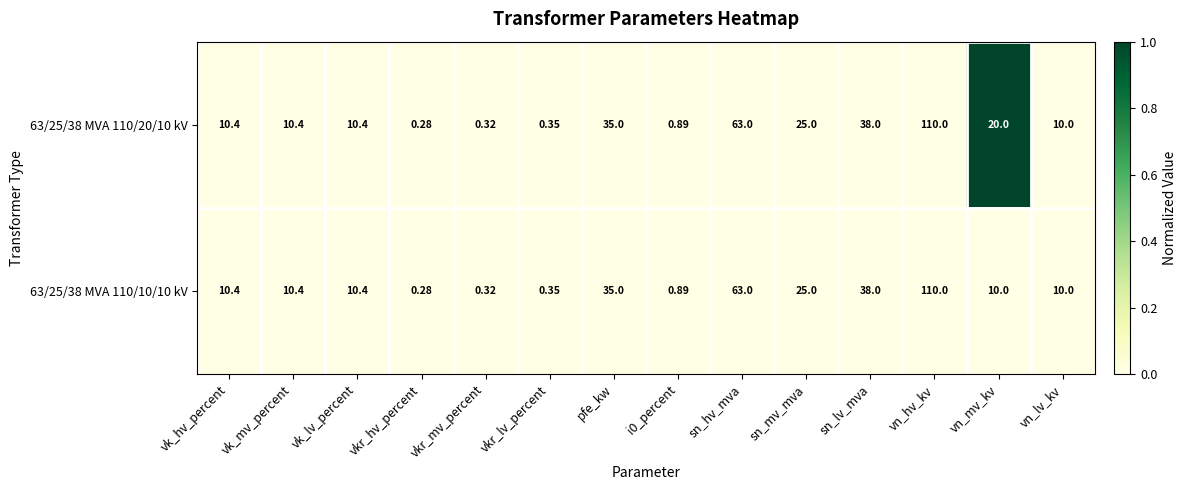

At which label does 63/25/38 MVA 110/10/10 kV first exceed 10?

vk_hv_percent